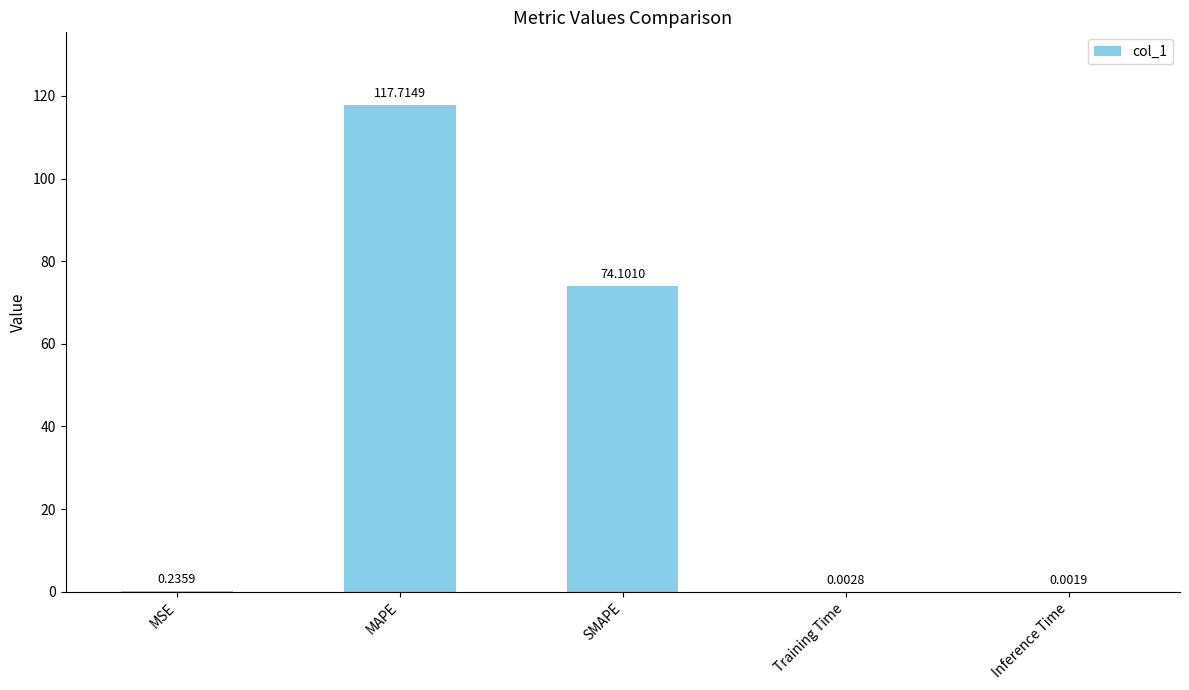

Is it true that the value at MAPE is 117.7?

True